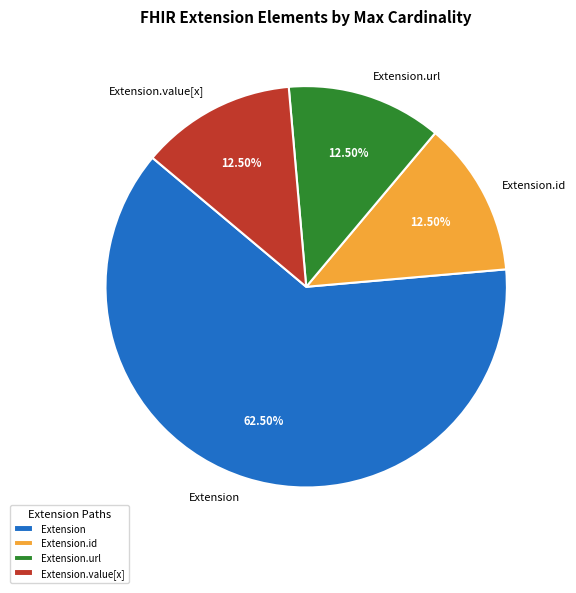

How many segments does this pie chart have?

4